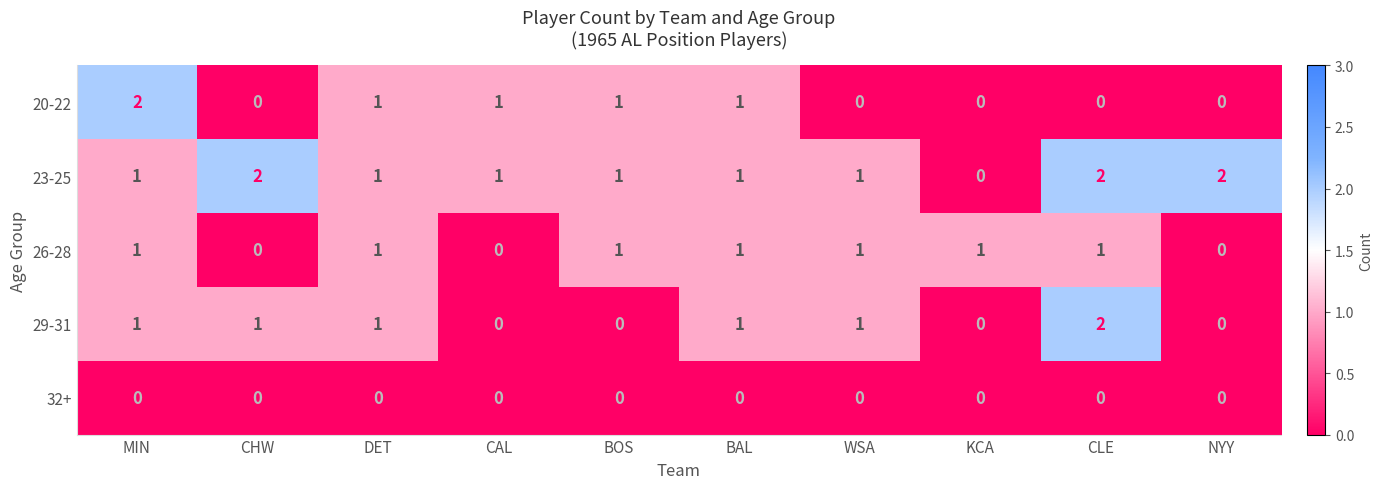

Which series changed the most between CHW and NYY?

29-31